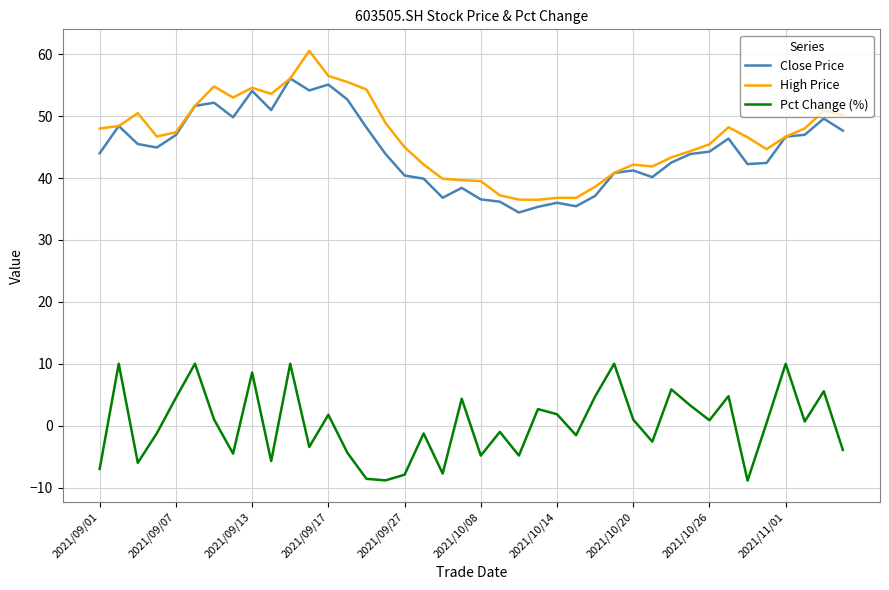

True or false: Pct Change (%) and Close Price cross at least once.

False